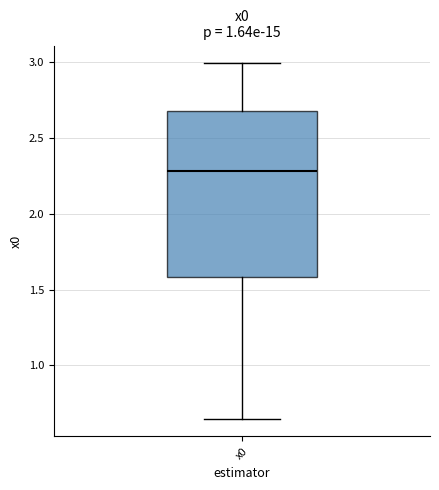

Where is the lower edge of the box for x0 on the y-axis? The values are not printed on the chart, so give them approximately, as read against the axis.

1.60